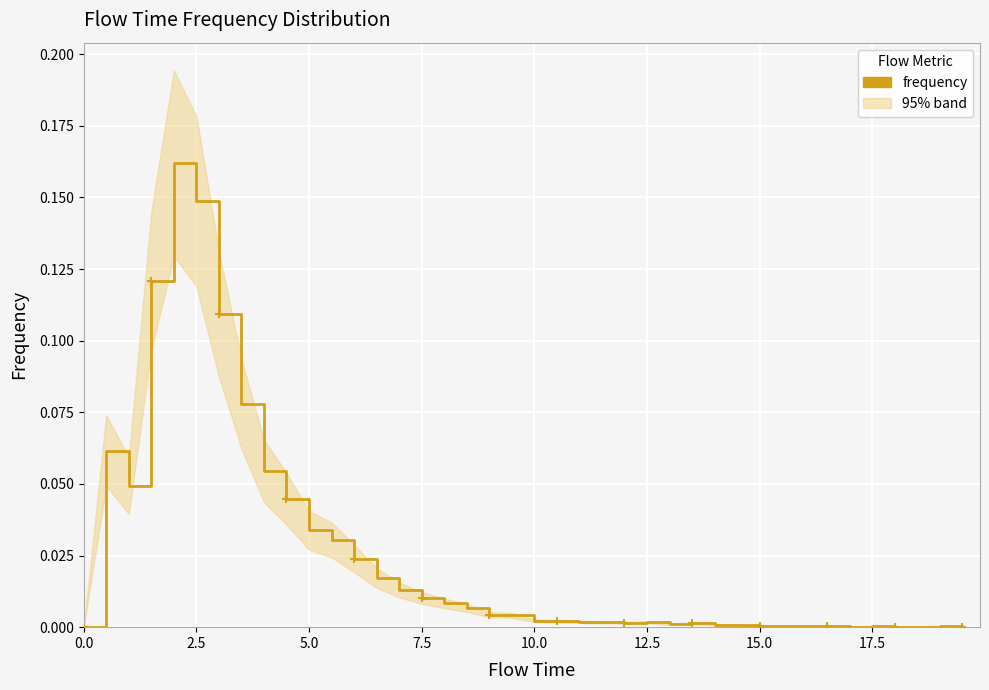

How many values are above zero?

38